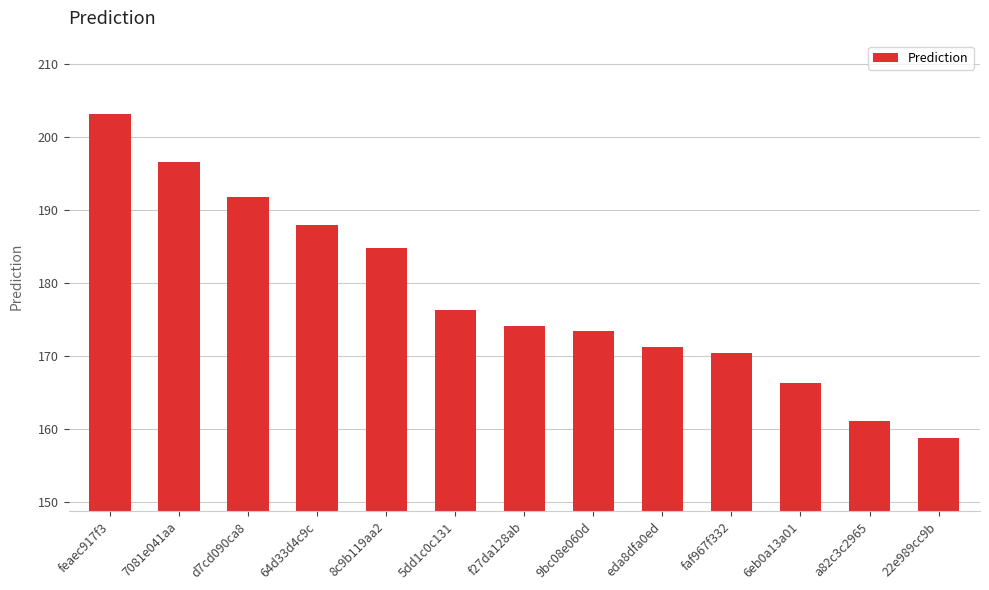

Are the bars grouped side by side (vs. stacked)?

No